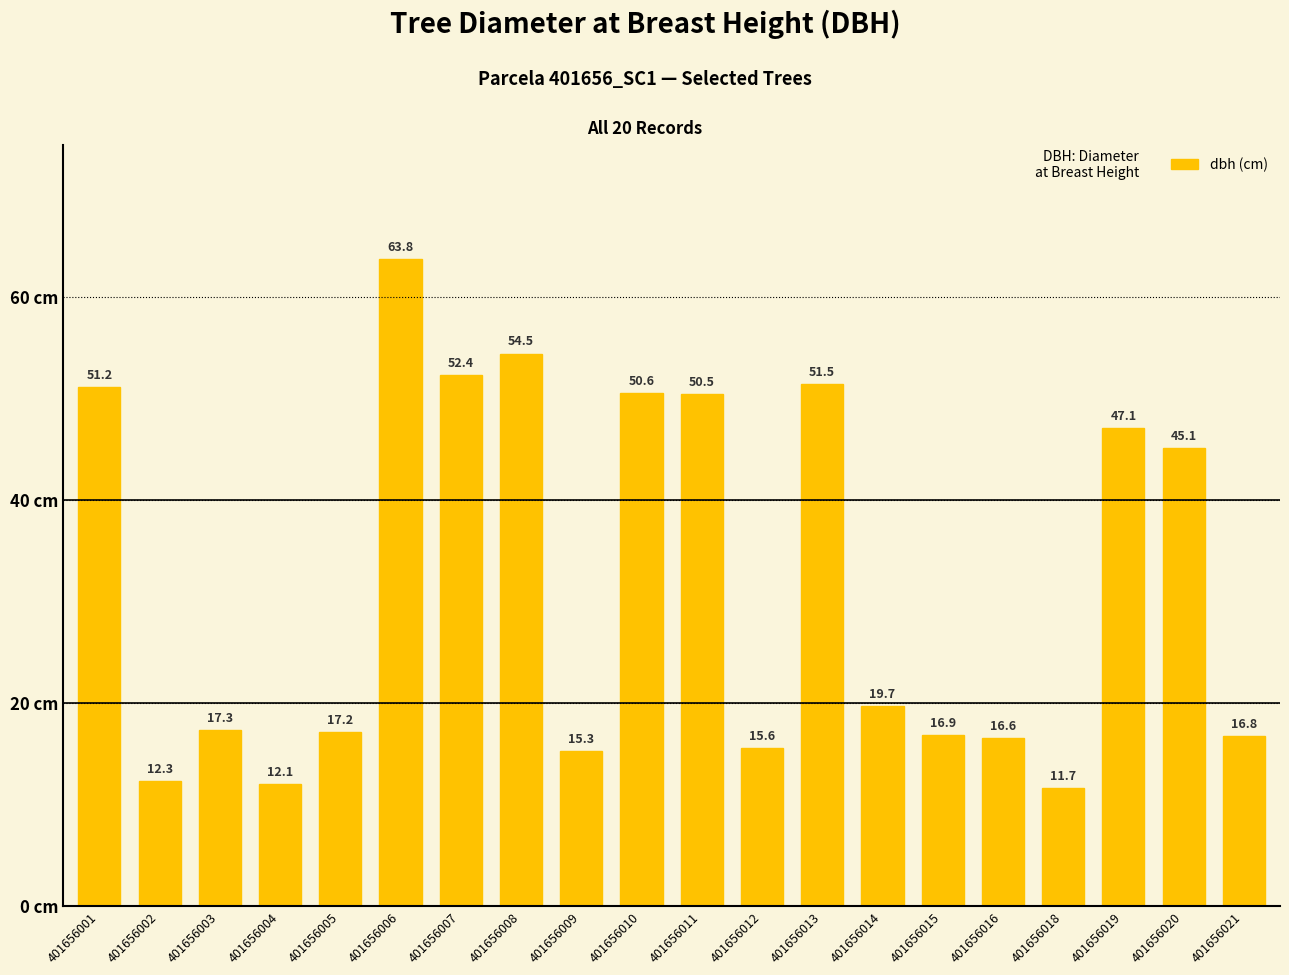

The value at 401656007 is 52.4. True or false?

True